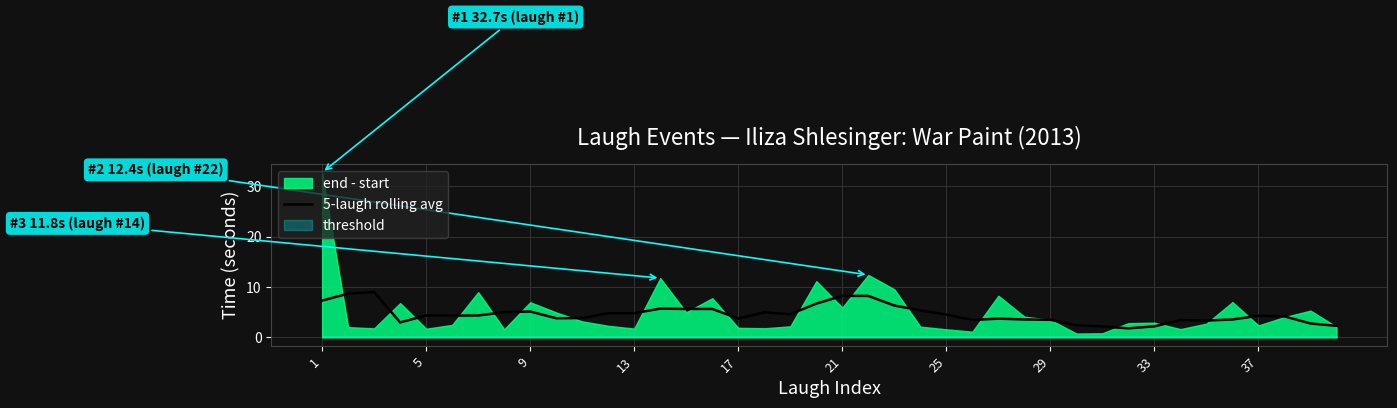

What is the maximum value for 5-laugh rolling avg?

9.0